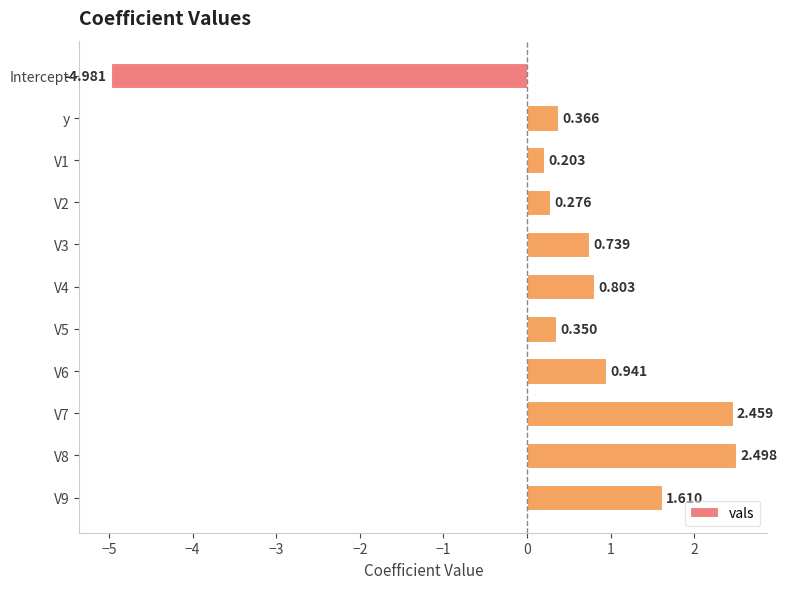

Where is the data nearest to the value -1?

V1